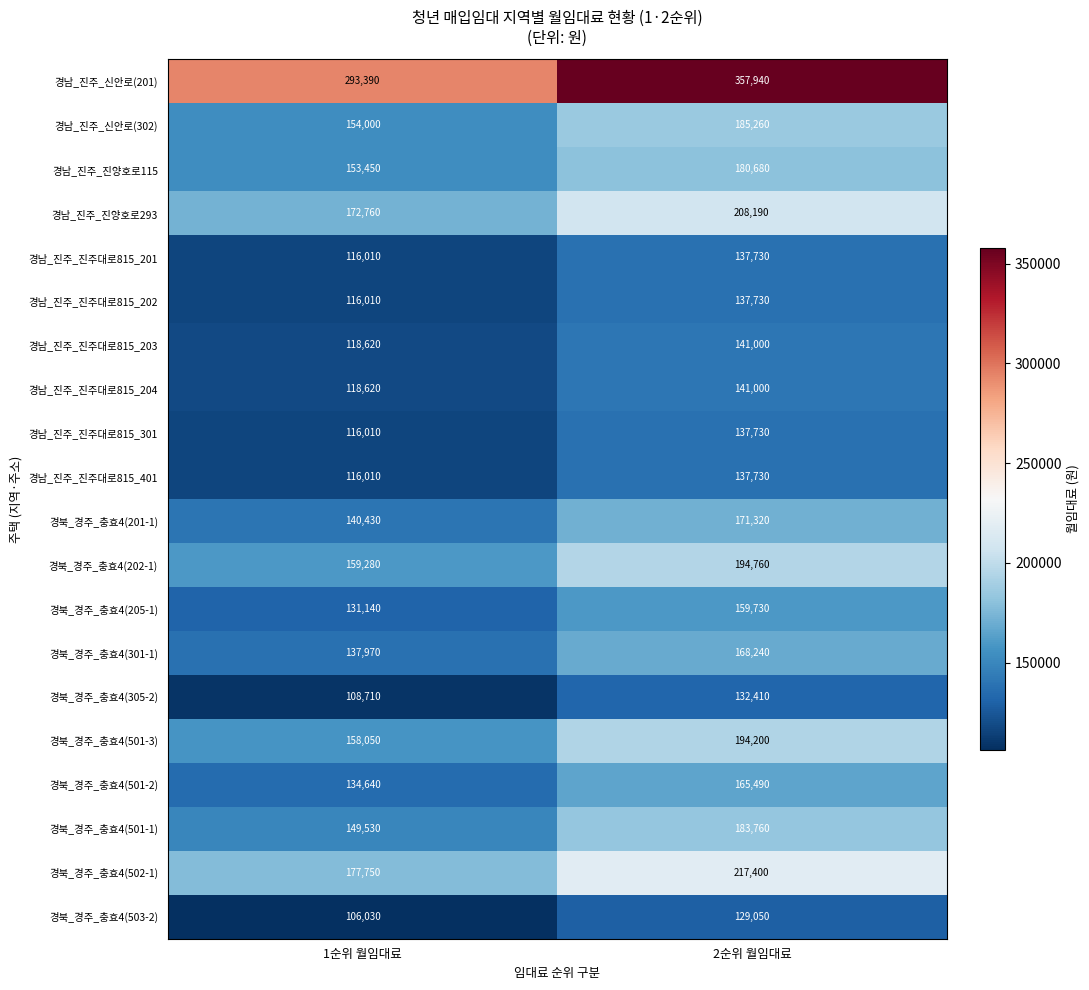

Which series has the largest range (max minus min)?

경남_진주_신안로(201)